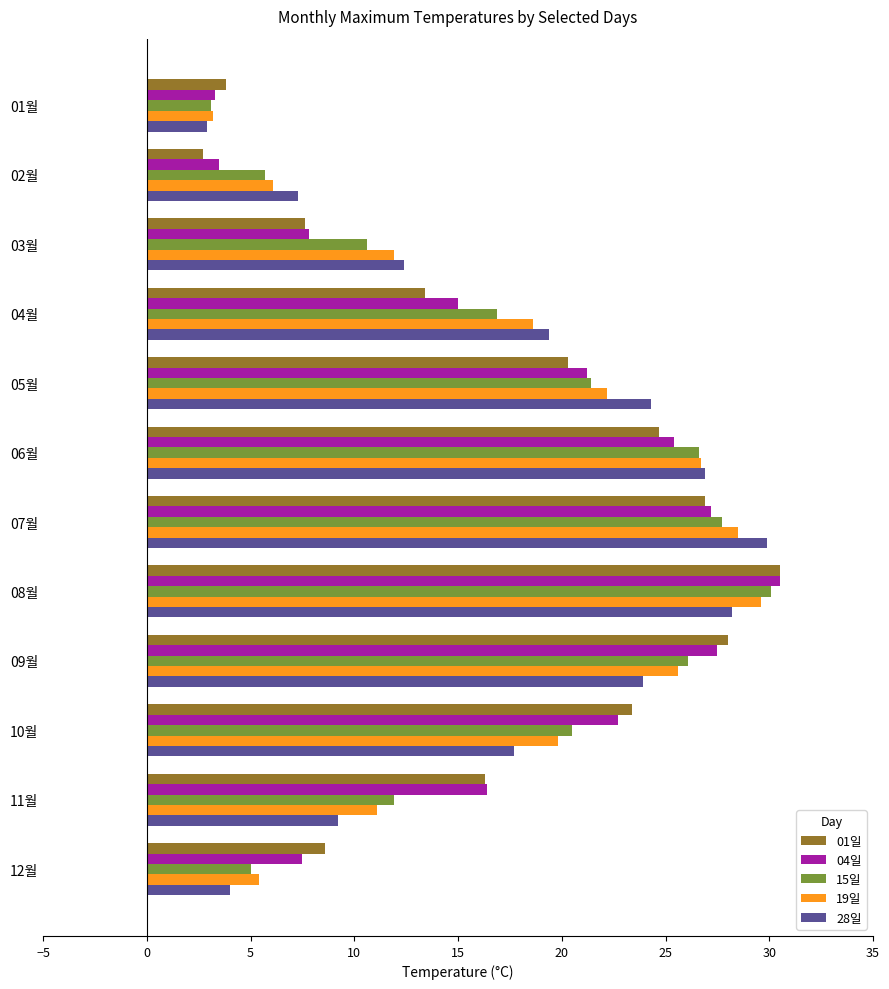

At which category is the sum across all series the highest?

08월